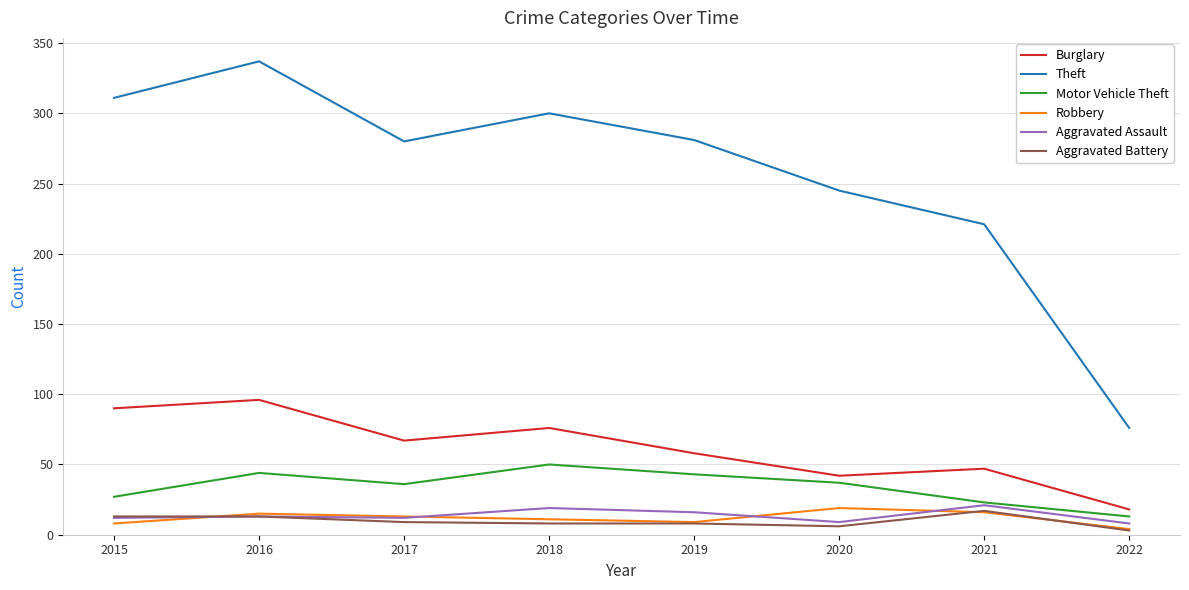

What is the average value of the Burglary series?

62